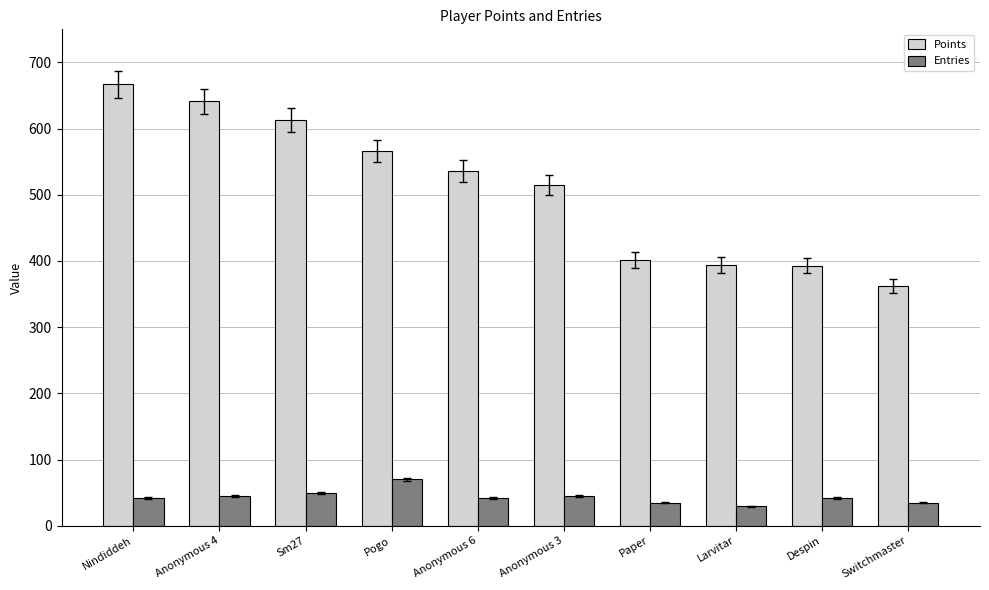

What is the spread (max minus min) of values at Nindiddeh?

625